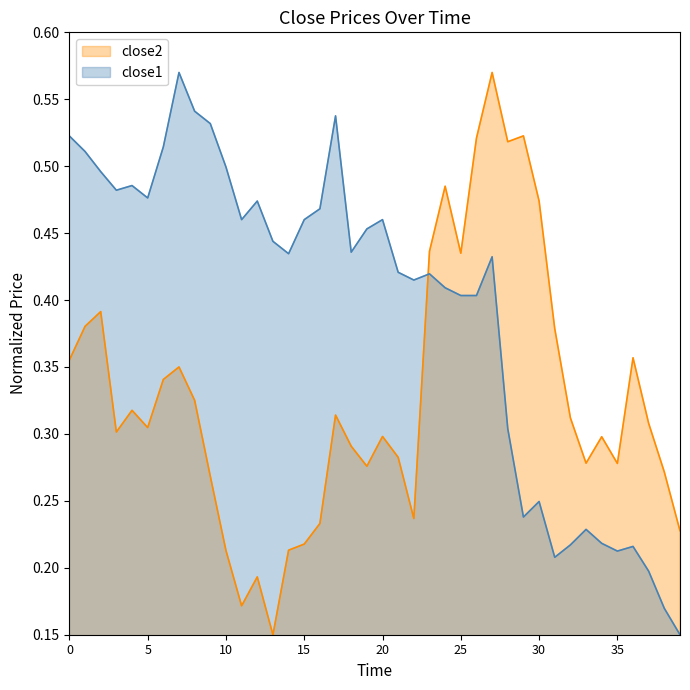

Which category has the highest value in the close2 line series?

27